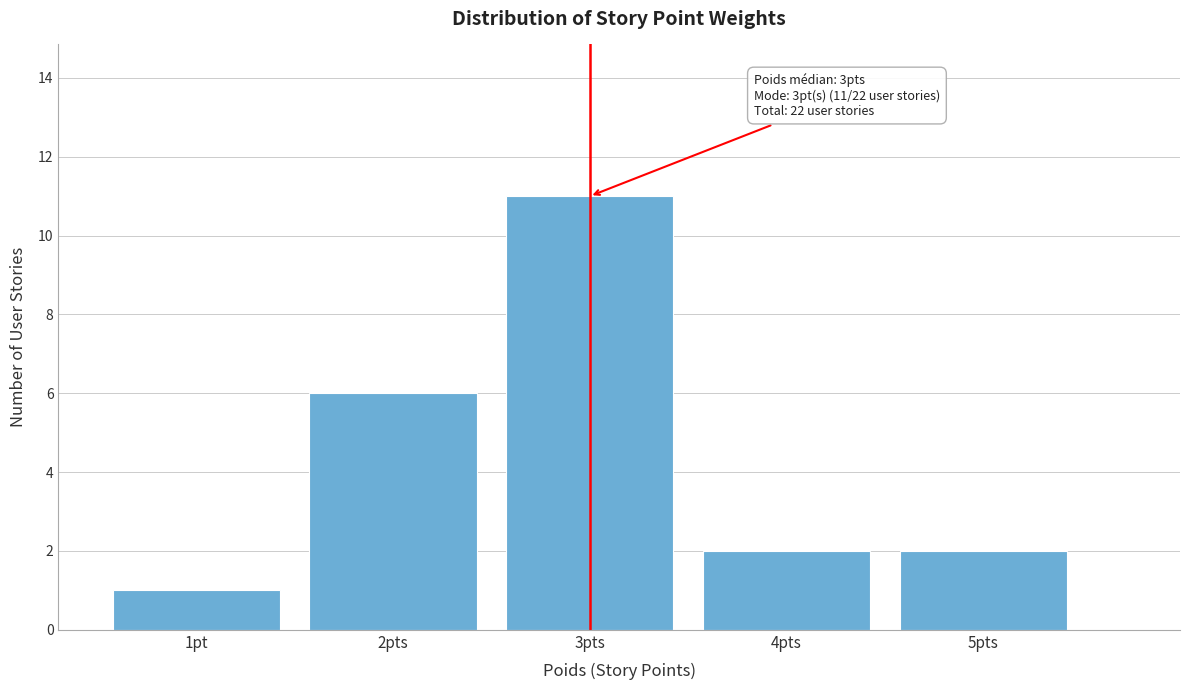

Reading left to right, extract all data points from this chart.

1	6	11	2	2